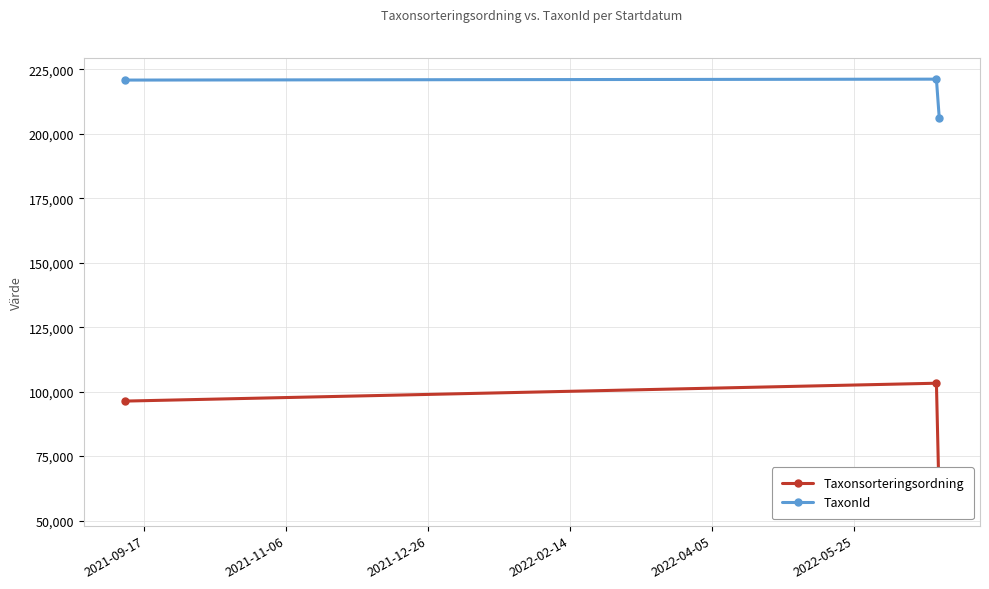

How many lines are shown in the chart?

2